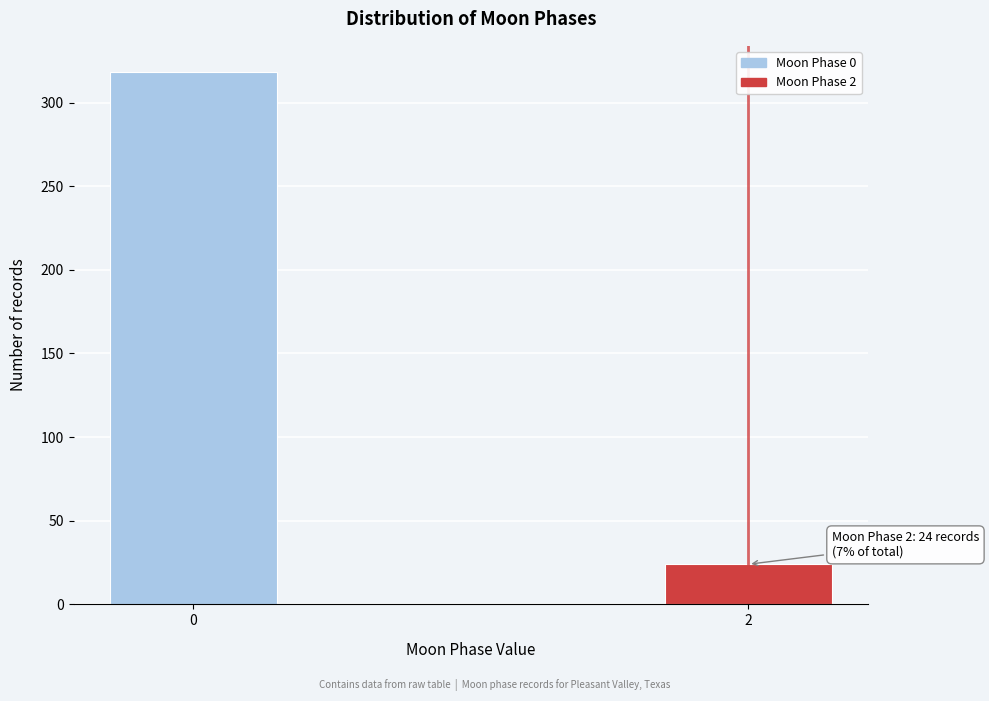

Reading left to right, list all the values displayed in this chart.

318	24